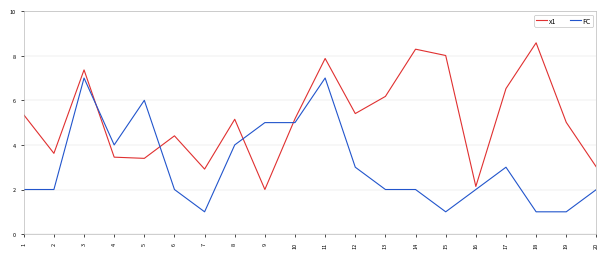

After their last crossing, which series has the higher values: FC or x1?

x1